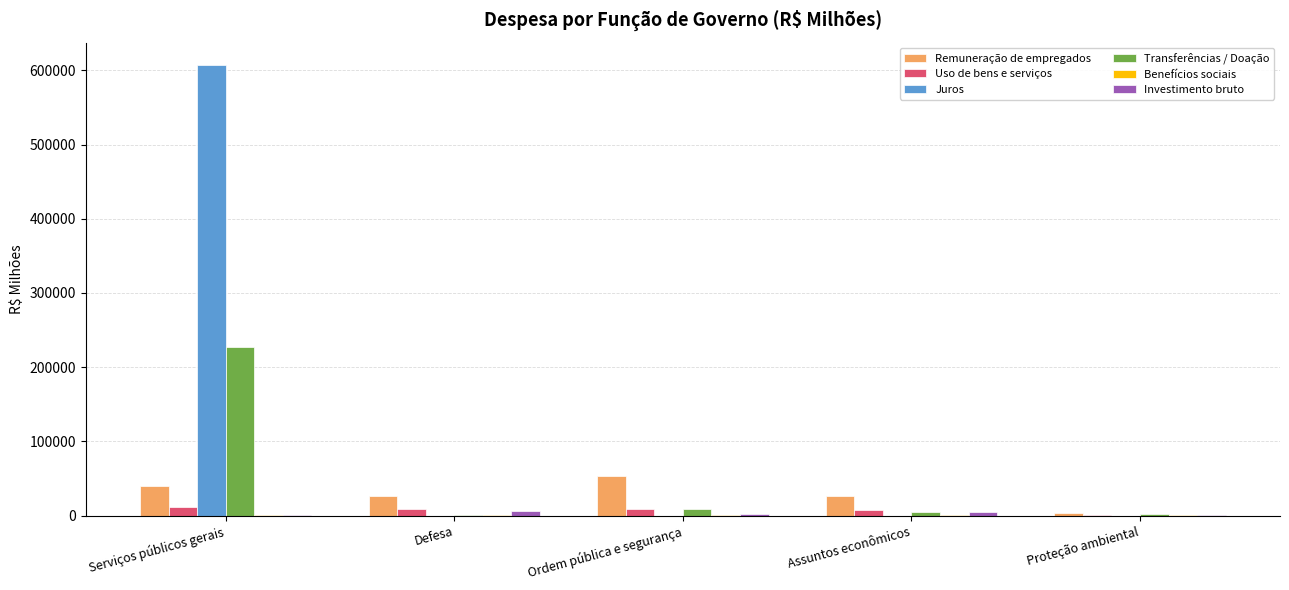

Which series changed the most between Serviços públicos gerais and Proteção ambiental?

Juros